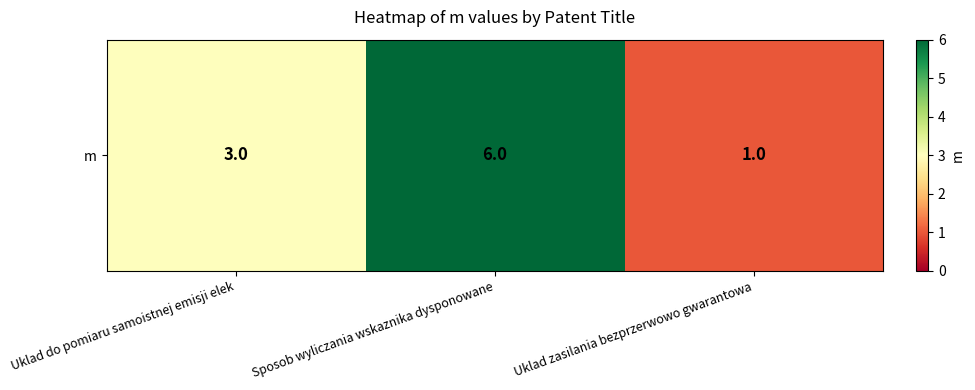

List the labels in order of value, smallest first.

Uklad zasilania bezprzerwowo gwarantowa, Uklad do pomiaru samoistnej emisji elek, Sposob wyliczania wskaznika dysponowane